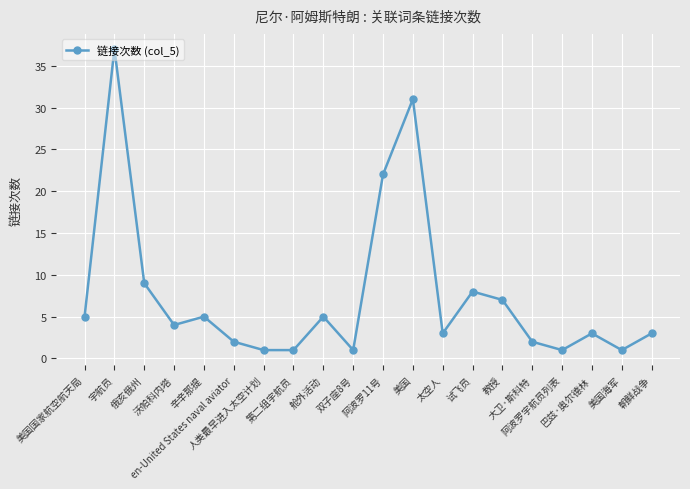

What is the minimum value shown in the chart?

1